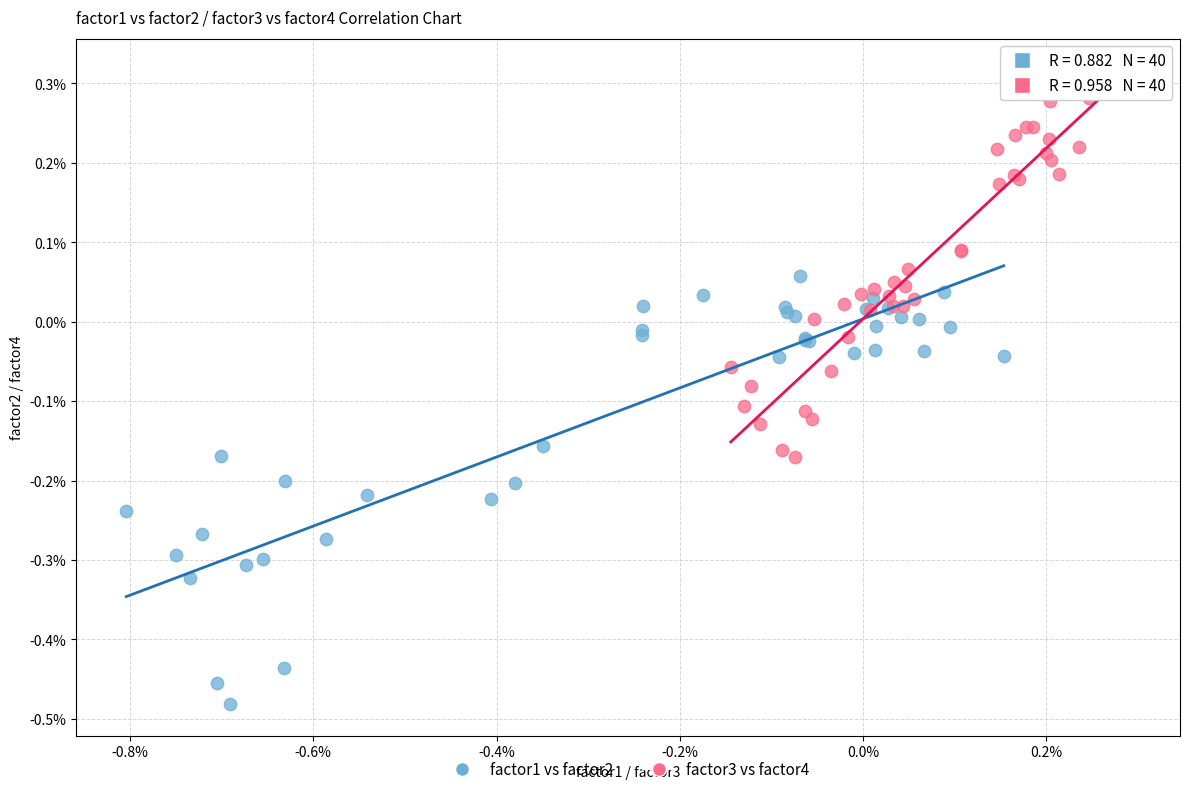

Which series reaches the maximum Y coordinate?

factor3 vs factor4